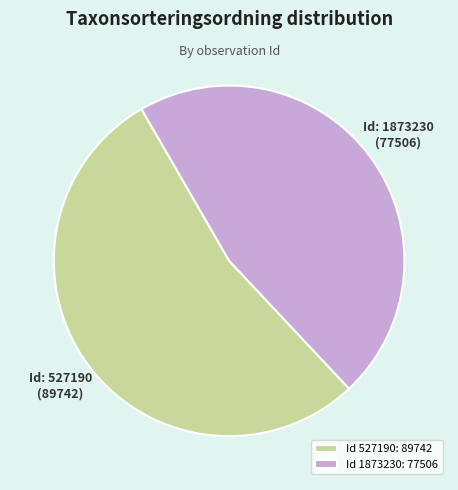

Is there any slice that represents more than half of the pie?

Yes